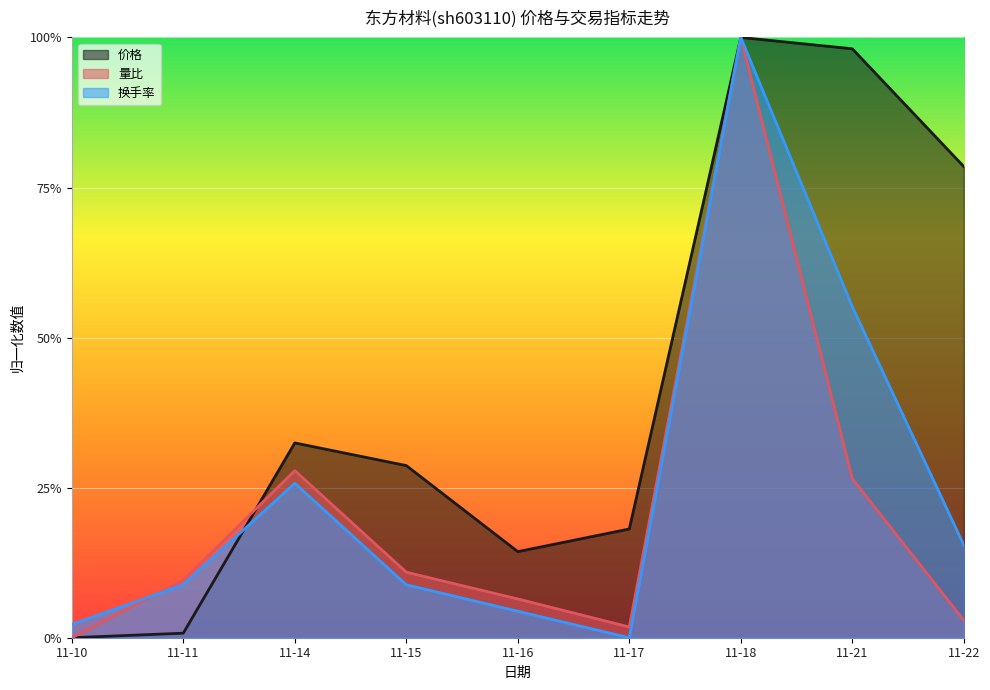

Read the 换手率 value at 11-22.

0.2